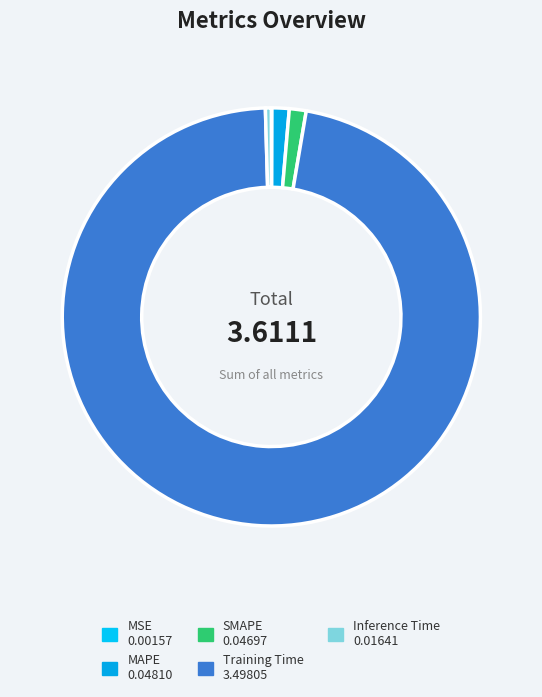

What is the smallest slice in the pie chart?

MSE